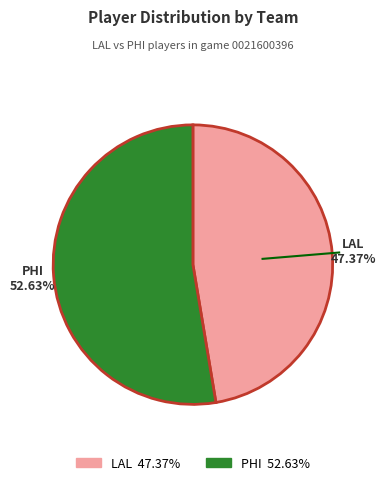

What is the largest slice in the pie chart?

PHI